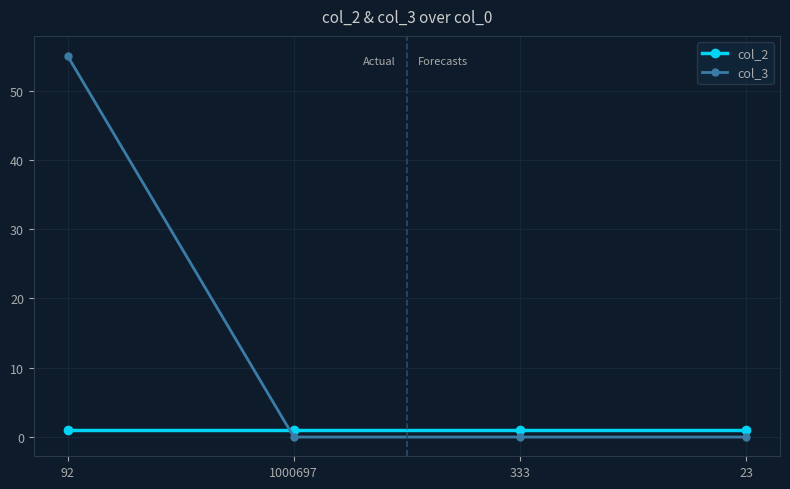

Between 92 and 23, which is larger?

92